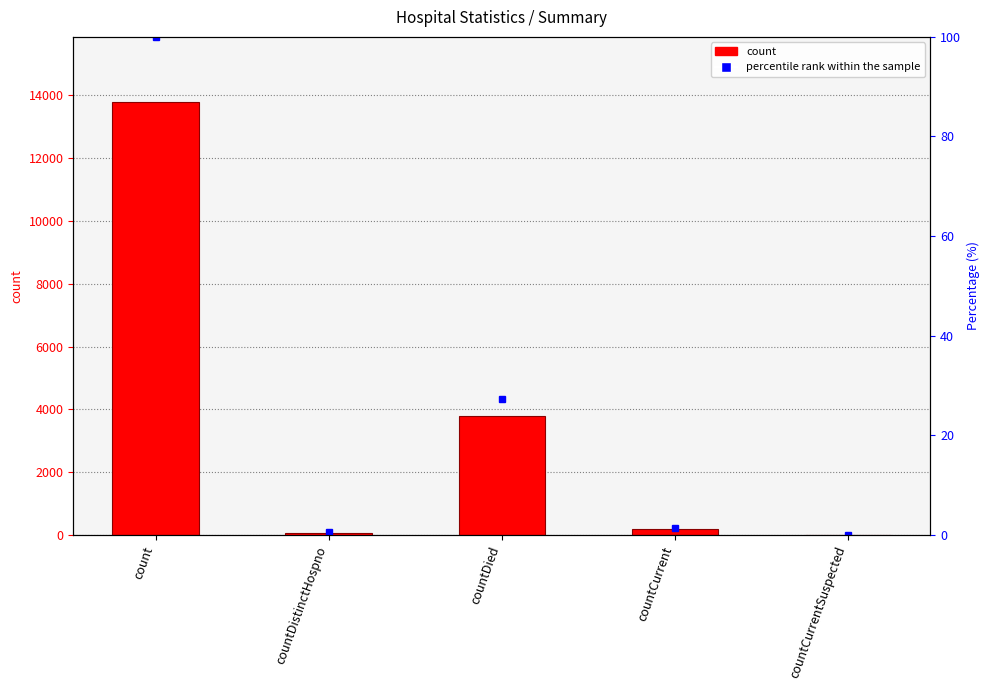

What is the change in value from count to countCurrentSuspected?

-13794